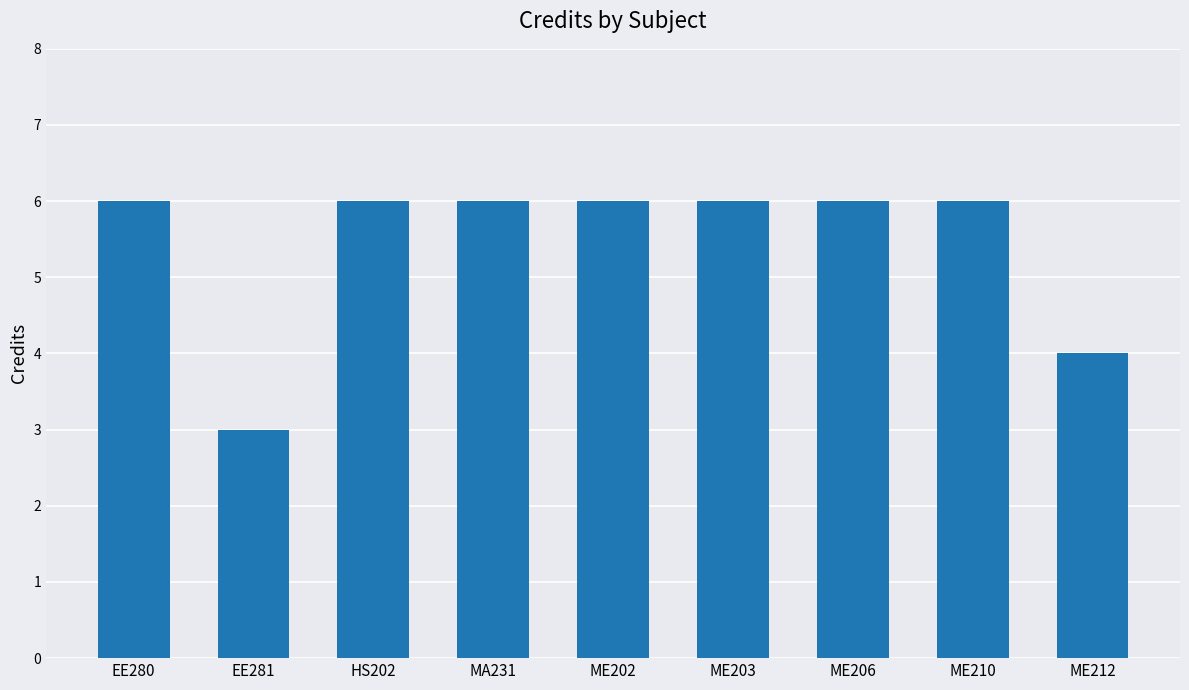

What is the change in value from EE281 to ME206?

+3